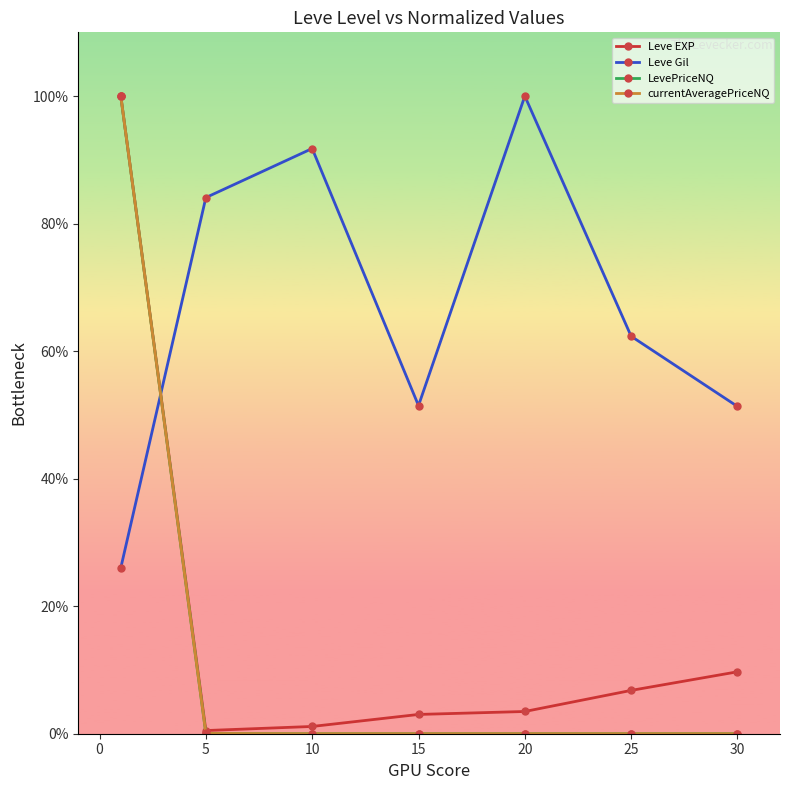

What are all the series names shown in the legend?

Leve EXP, Leve Gil, LevePriceNQ, currentAveragePriceNQ